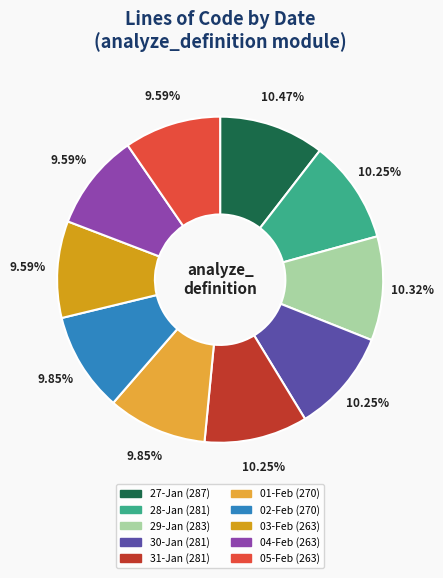

Is it true that 01-Feb is 10% of the pie?

True